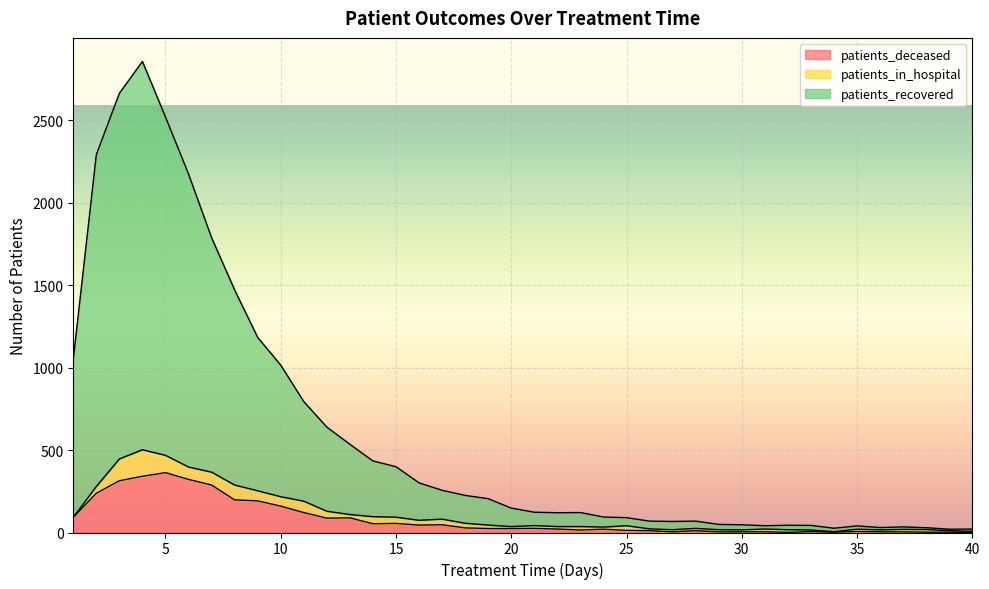

Between 15 and 39, which is larger?

15